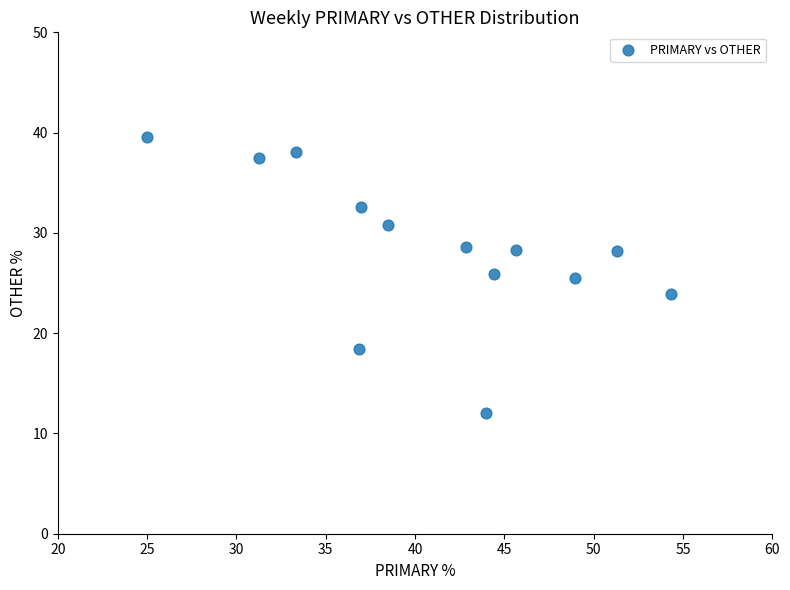

What is the range of X values (max minus min)?

29.3